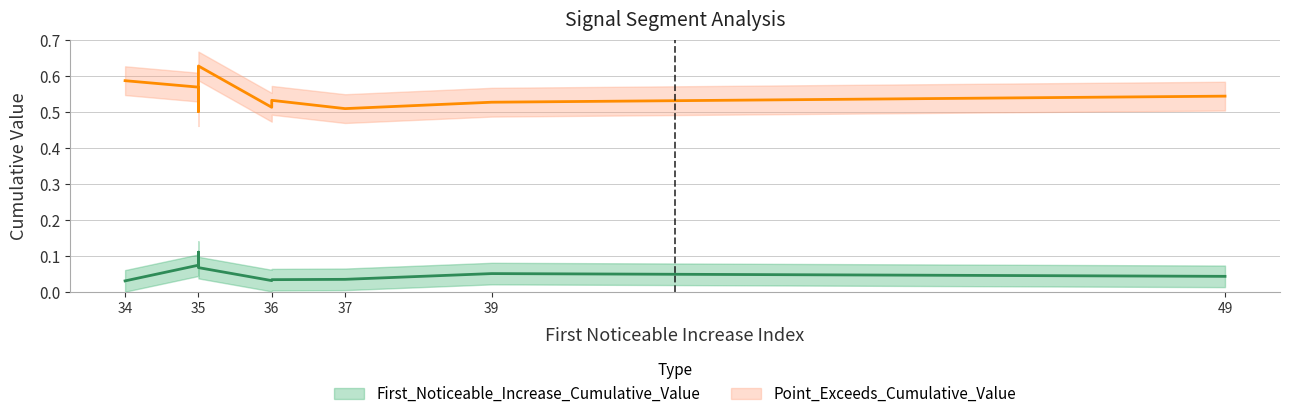

What are all the series names shown in the legend?

First_Noticeable_Increase_Cumulative_Value, Point_Exceeds_Cumulative_Value